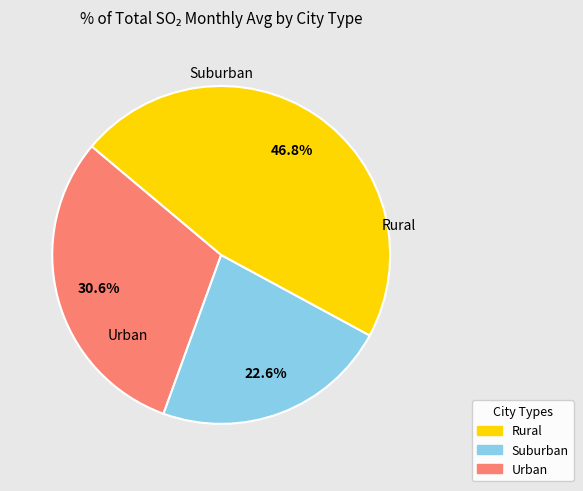

Does any single category account for the majority?

No